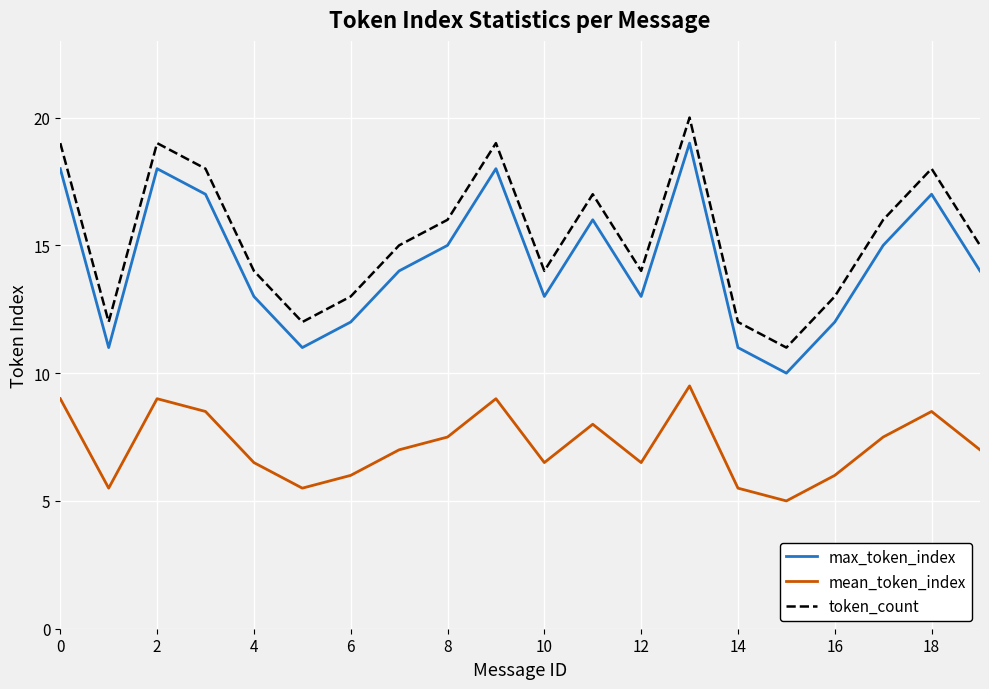

What is the smallest value displayed?

5.0